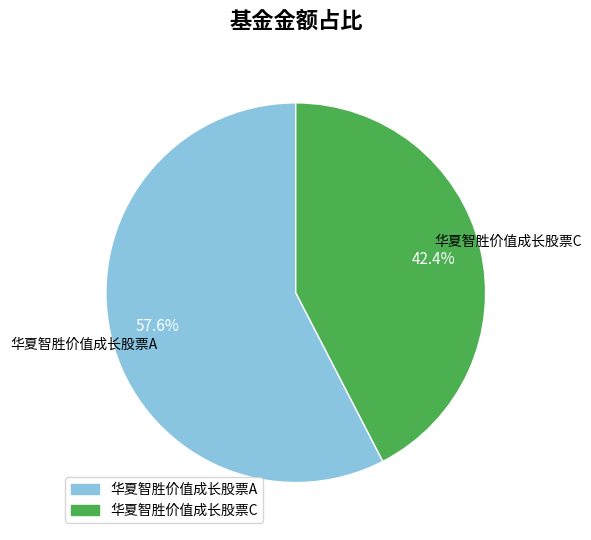

To the nearest percent, what is the difference between the 华夏智胜价值成长股票C and 华夏智胜价值成长股票A slice percentages?

15%